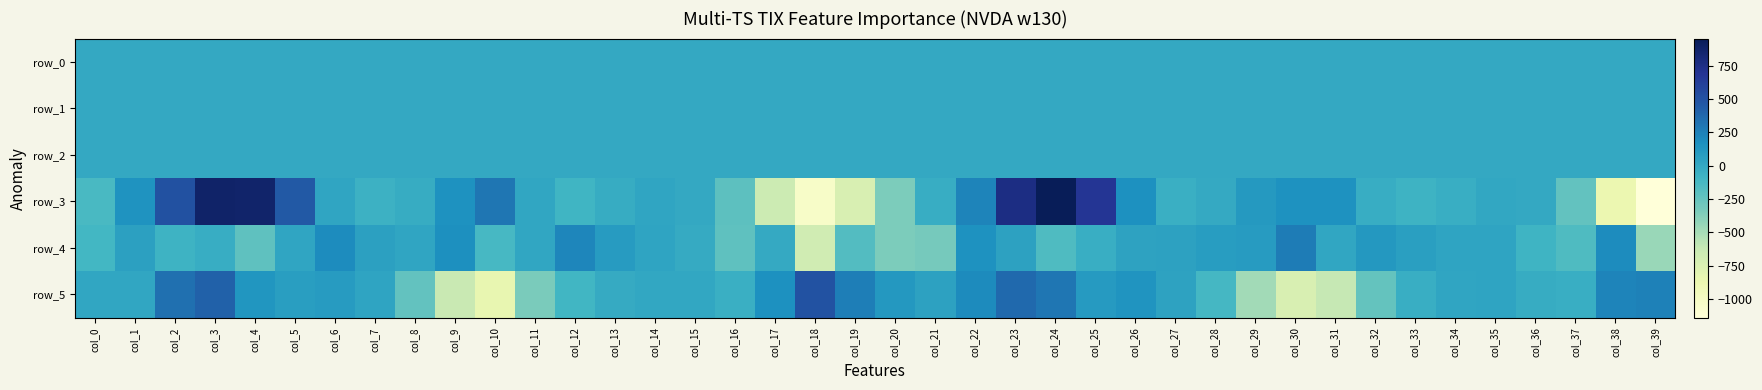

At col_34, list the series in order from largest to smallest.

row_4, row_5, row_2, row_1, row_0, row_3